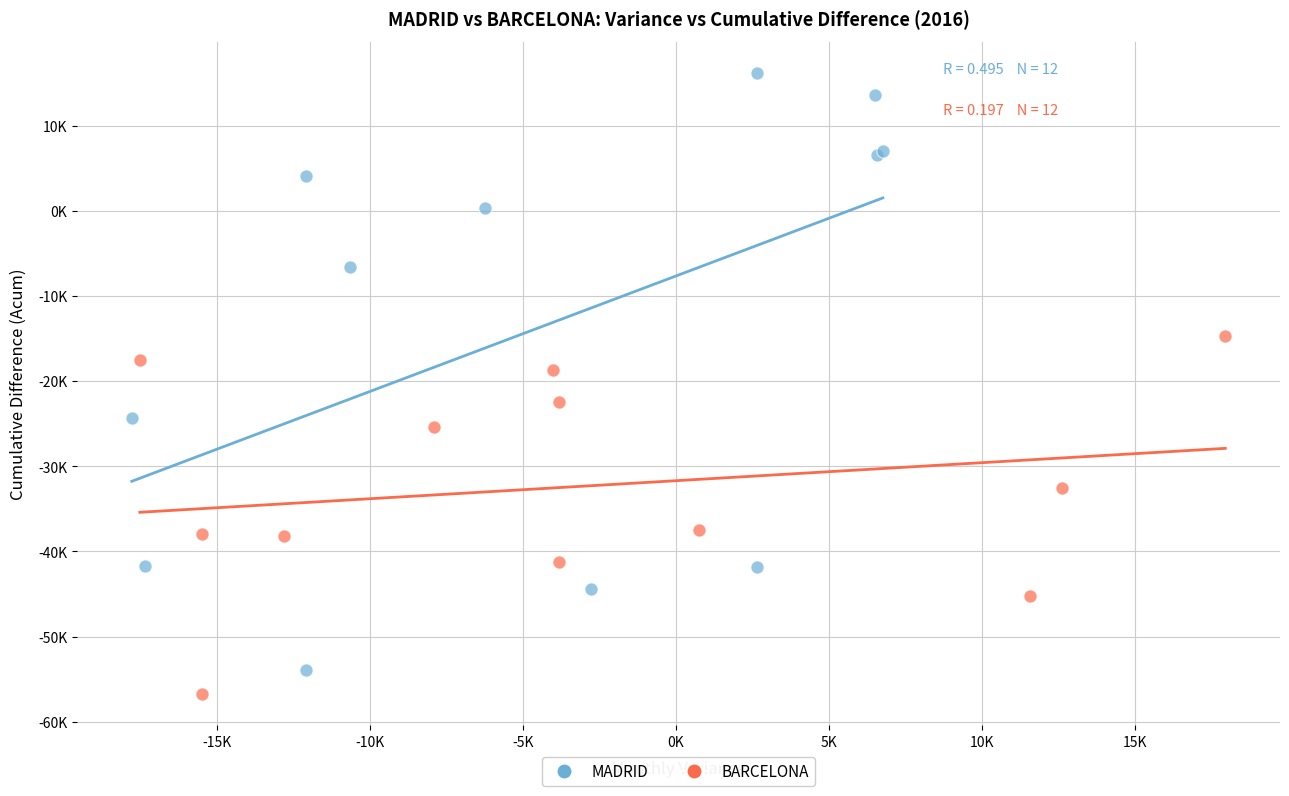

Which series contains the lowest Y value?

BARCELONA